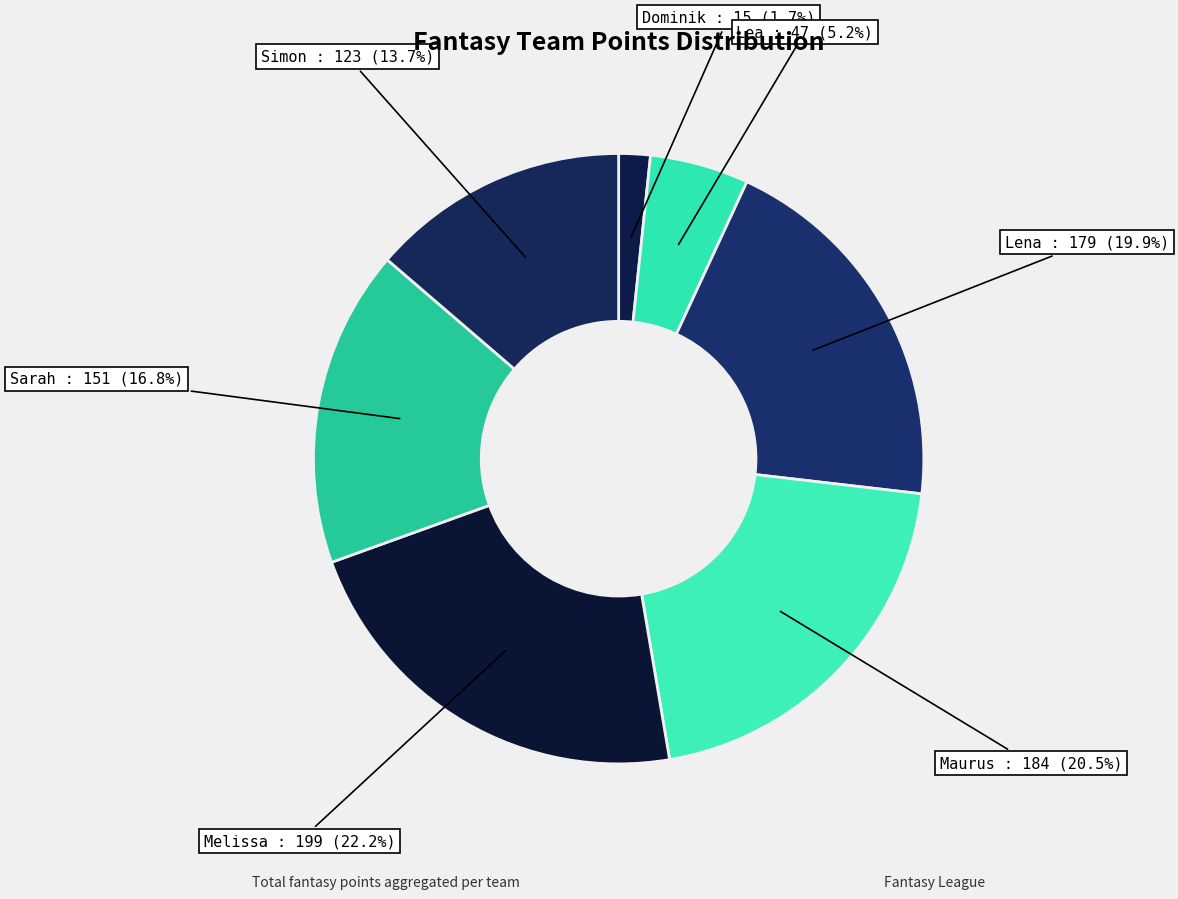

Is there a majority slice in this chart?

No